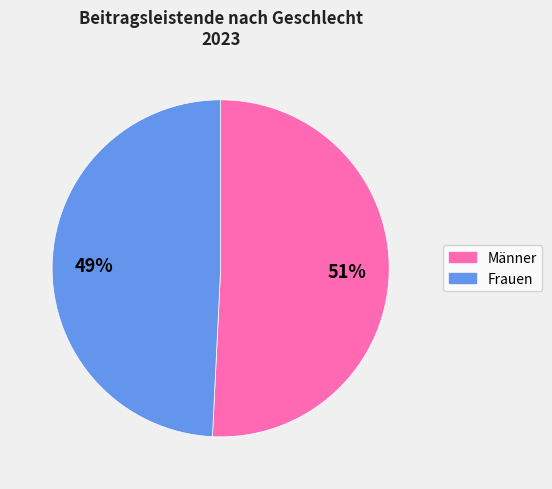

Rank the categories by value from lowest to highest.

Frauen, Männer